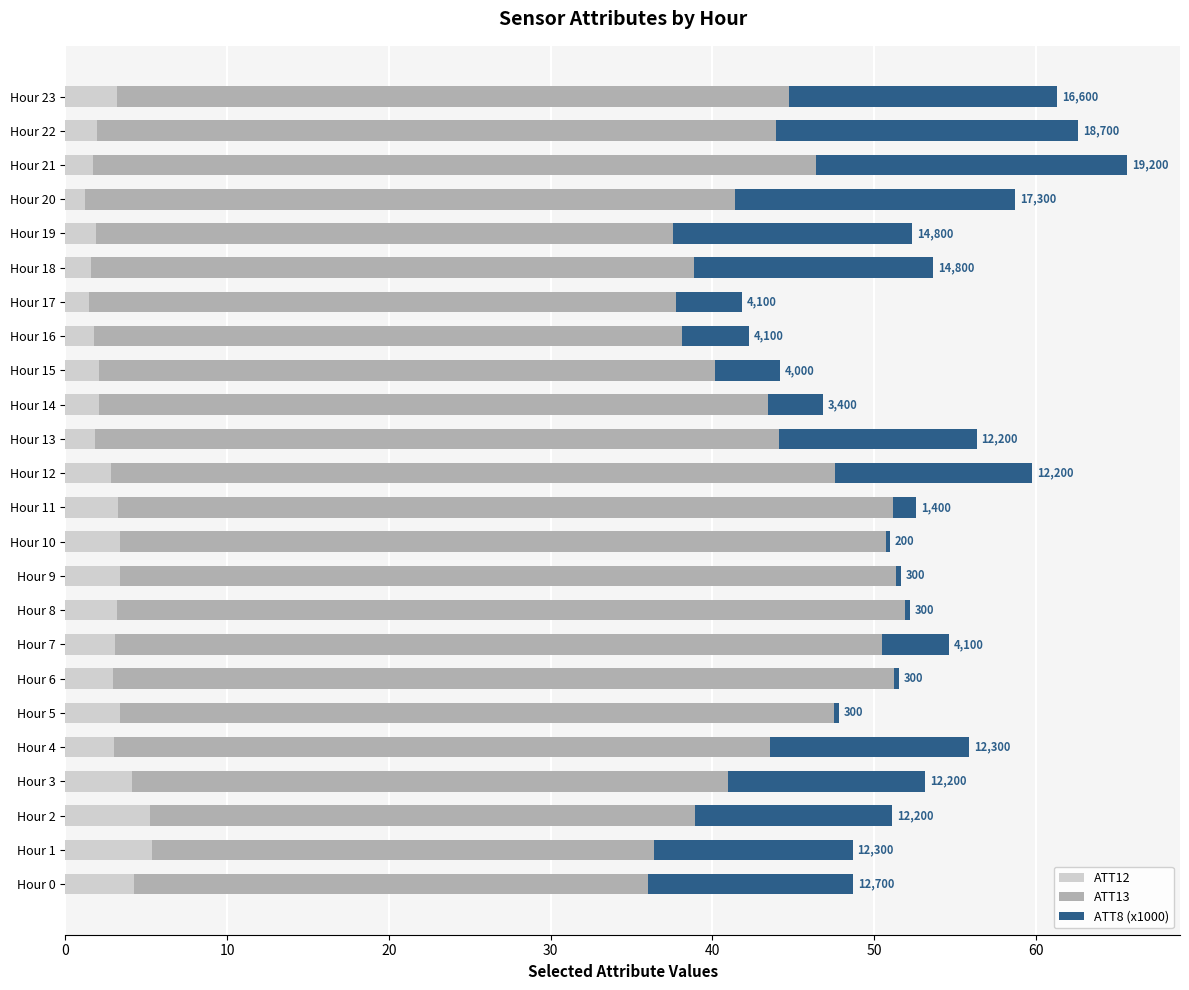

What is the total value across all series at Hour 0?

48.7